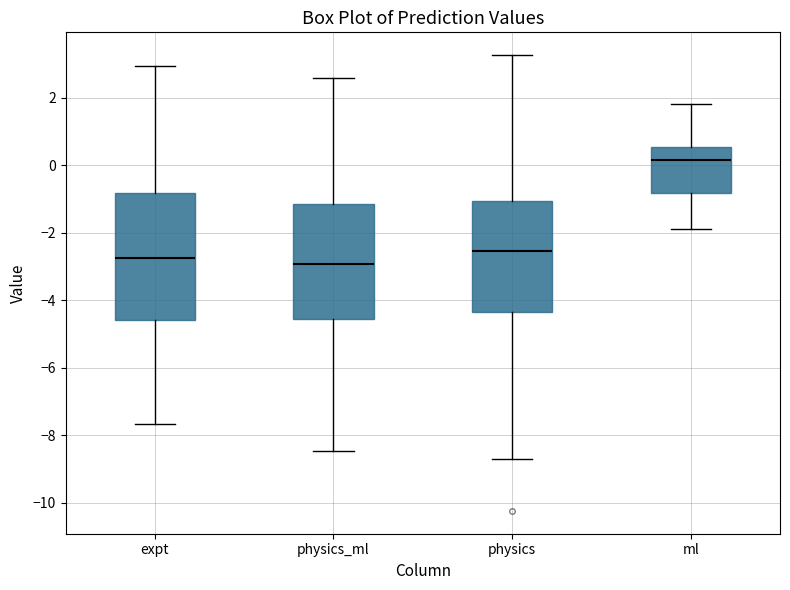

Where does the upper whisker of the box for ml end on the y-axis? The values are not printed on the chart, so give them approximately, as read against the axis.

1.8